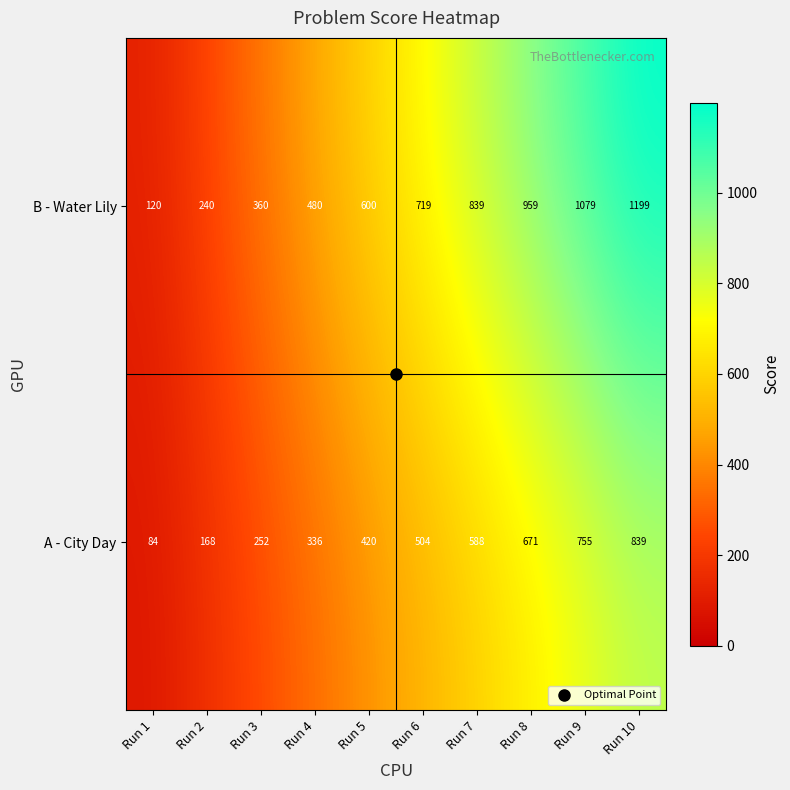

At how many categories does at least one series exceed 228?

9